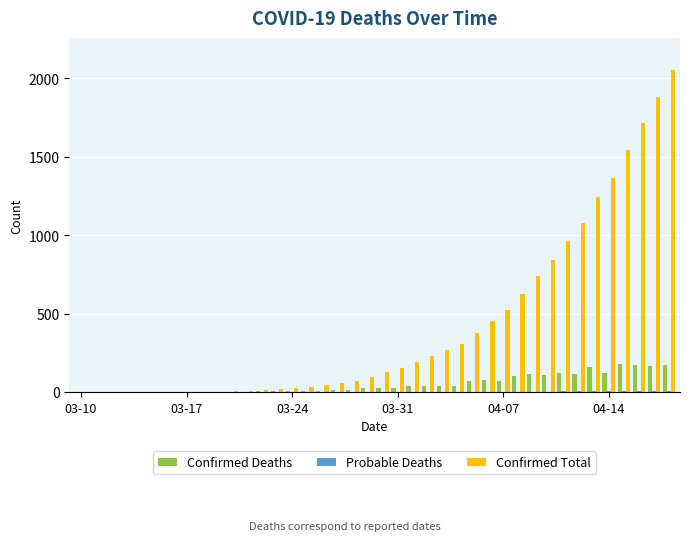

What is the sum of all Confirmed Total values?

17030